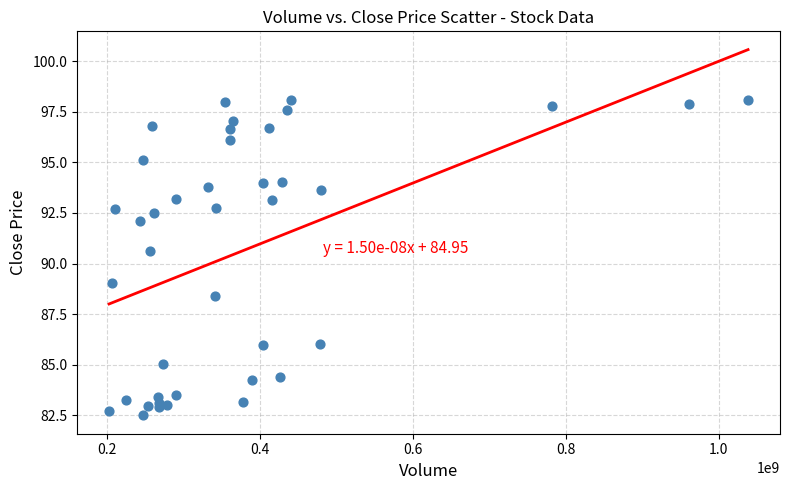

What Y value in the scatter plot is closest to 90?

90.6